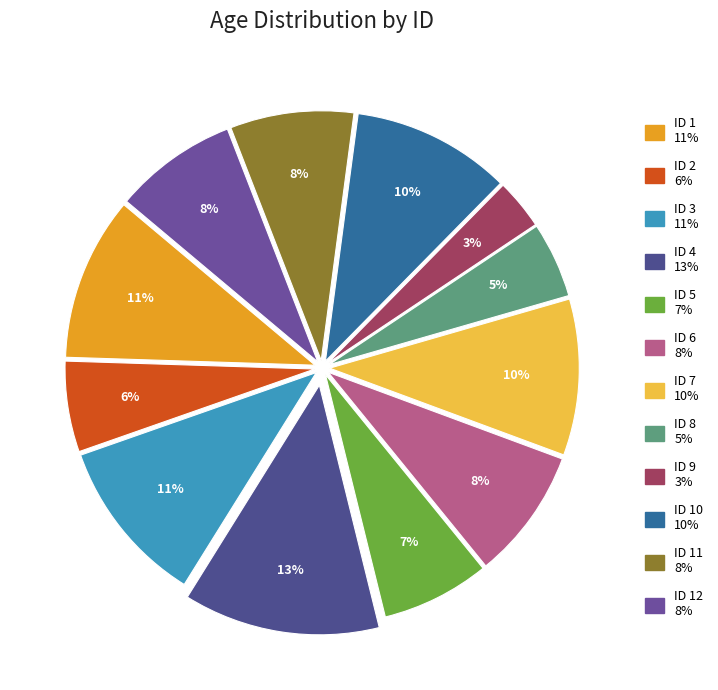

How many slices are in this pie chart?

12